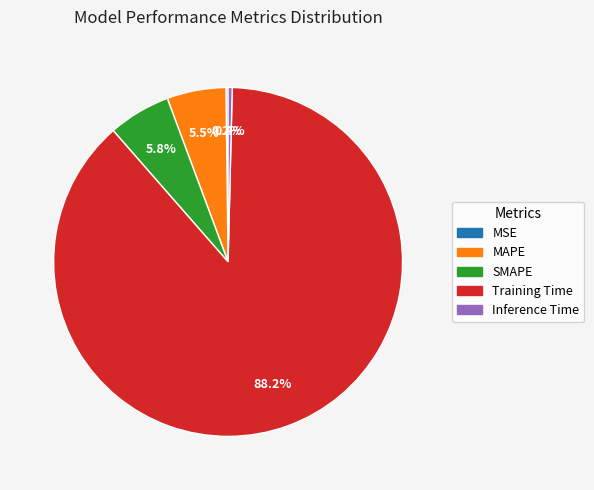

Which slice is the largest?

Training Time